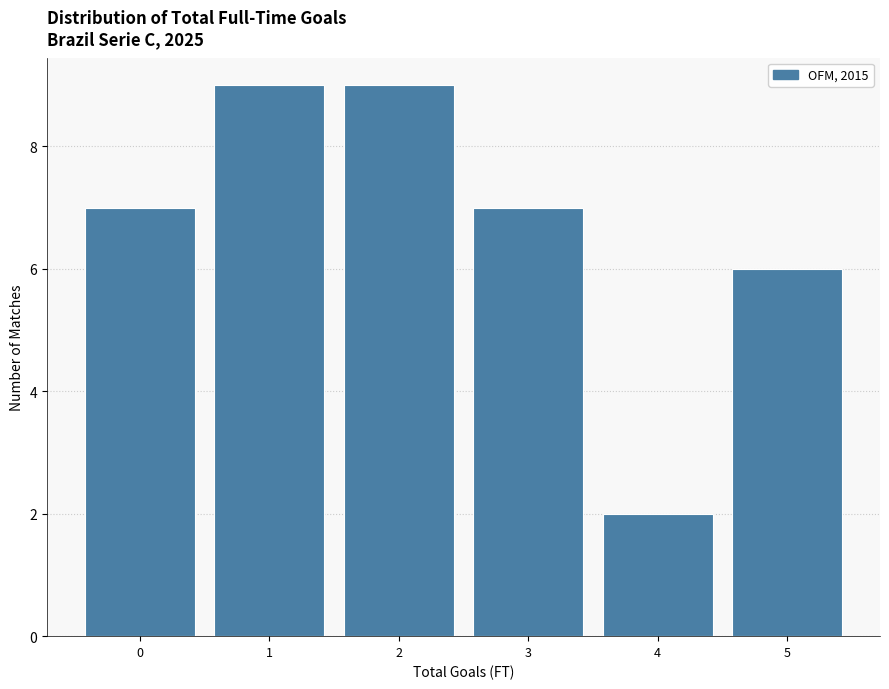

Reading left to right, what are all the values shown in this chart?

7	9	9	7	2	6